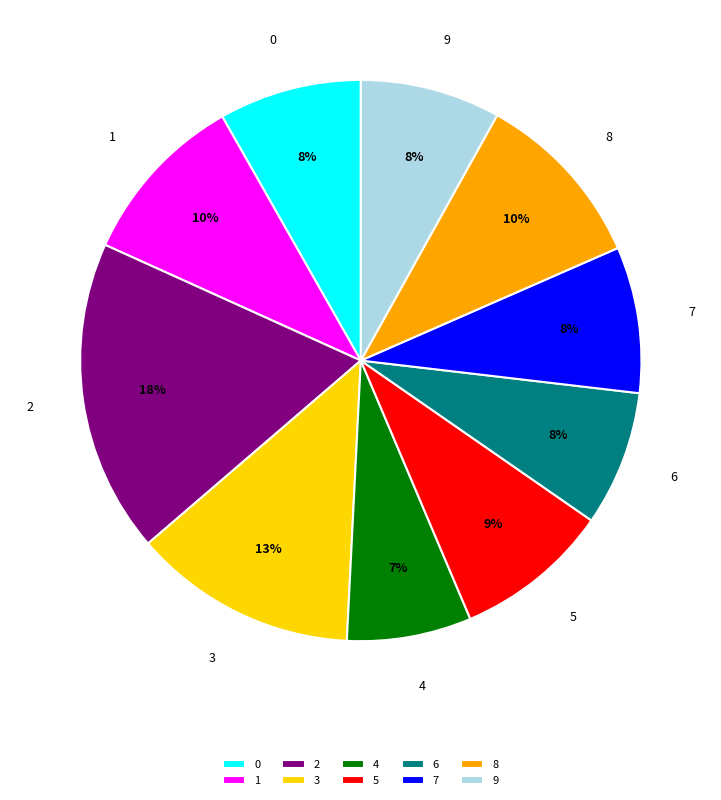

Does any single category account for the majority?

No